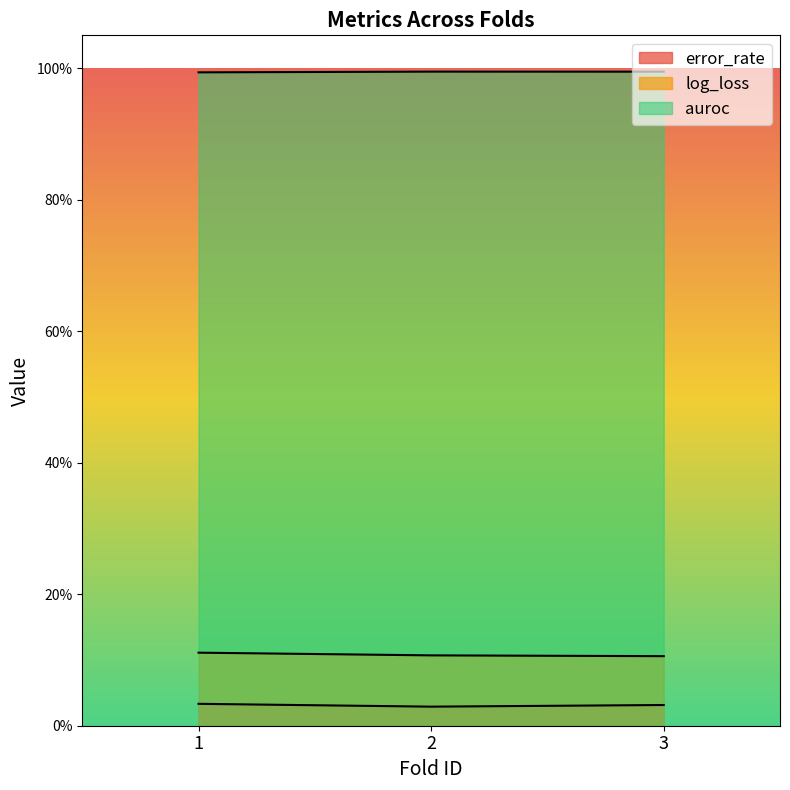

True or false: error_rate has a value of 0.0 at 3.

False